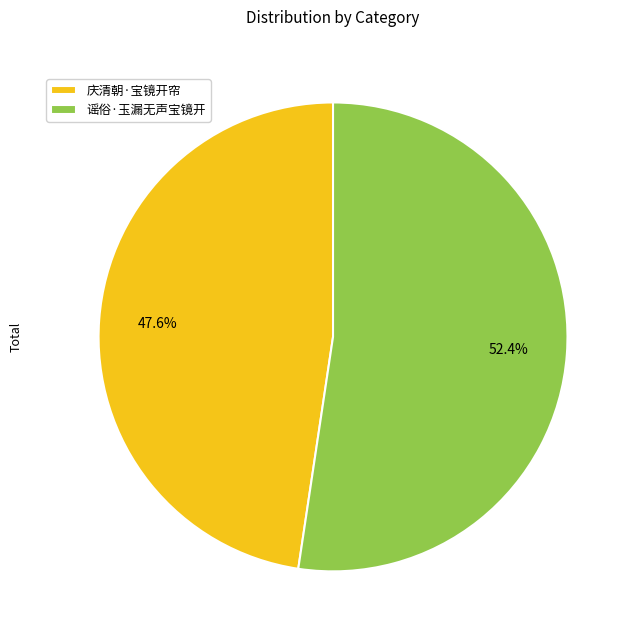

Rank the categories by value from highest to lowest.

谣俗·玉漏无声宝镜开, 庆清朝·宝镜开帘